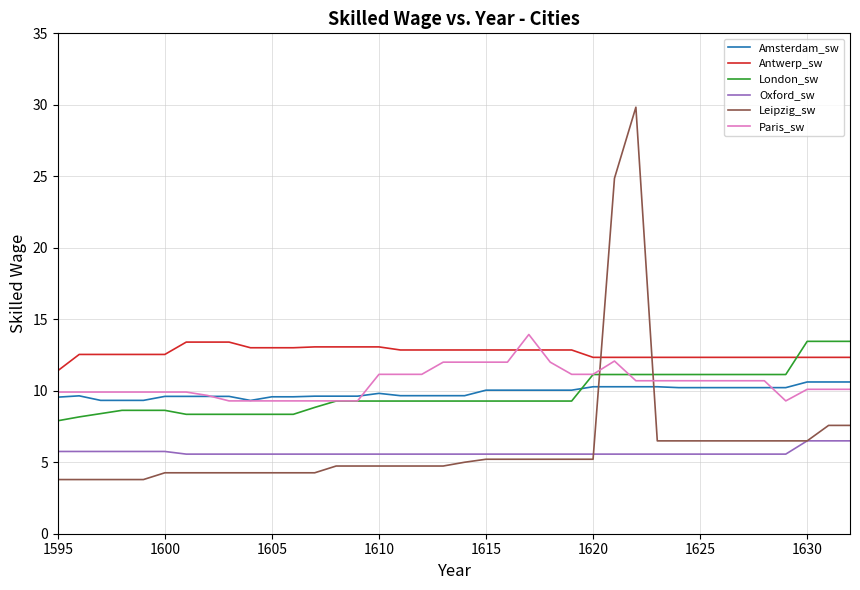

What is the minimum value for Oxford_sw?

5.6